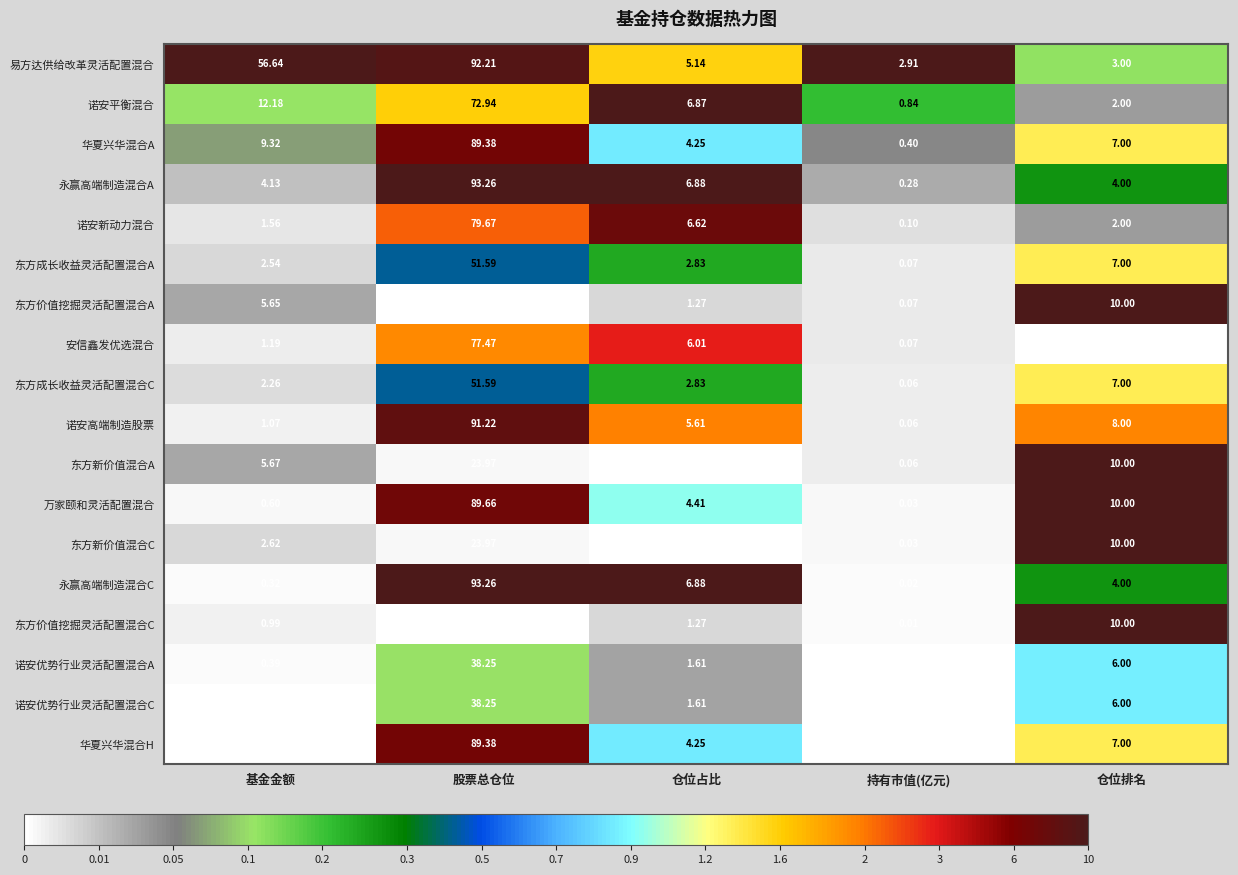

How many data points in 东方价值挖掘灵活配置混合A are less than 5?

2